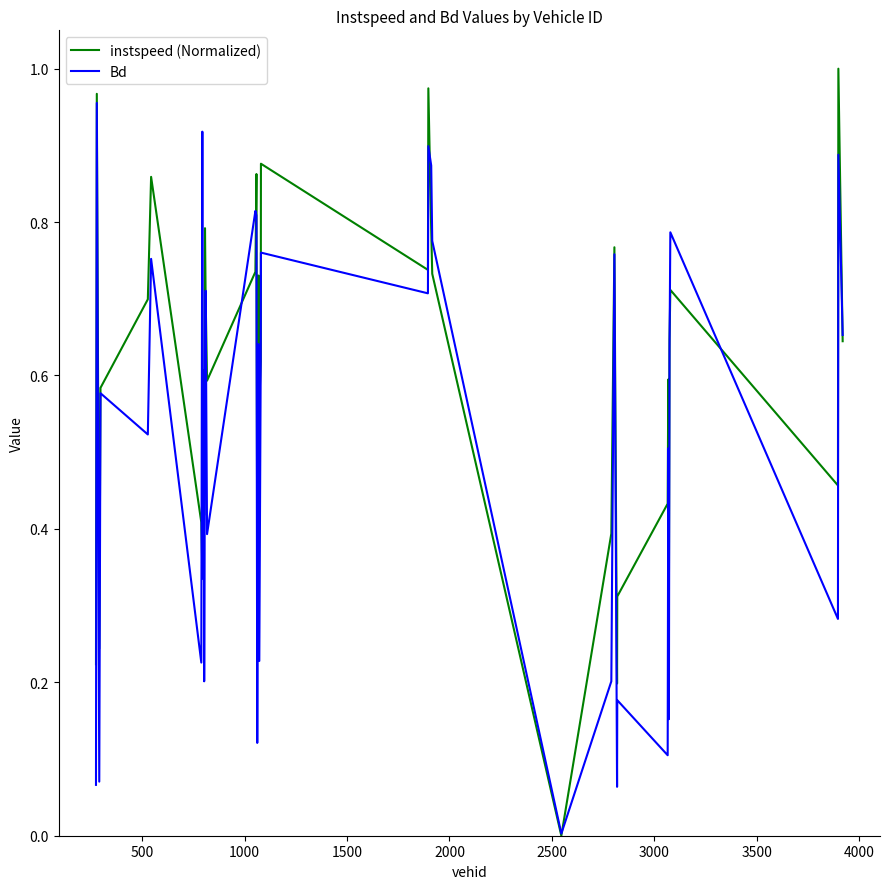

Which series has the largest total across all categories?

instspeed (Normalized)